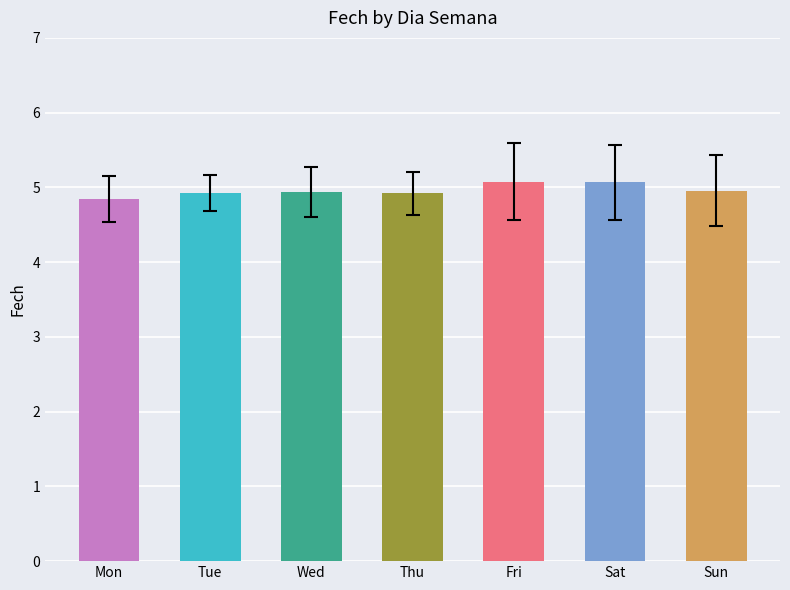

Is it true that the value at Wed is 7.0?

False